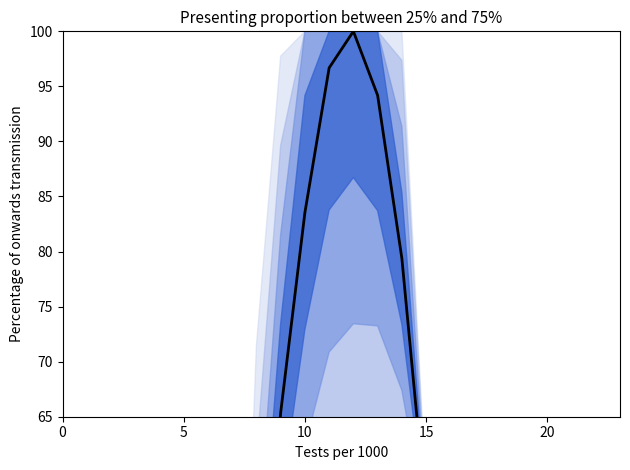

The chart shows a value of 0.0 at 17. True or false?

True